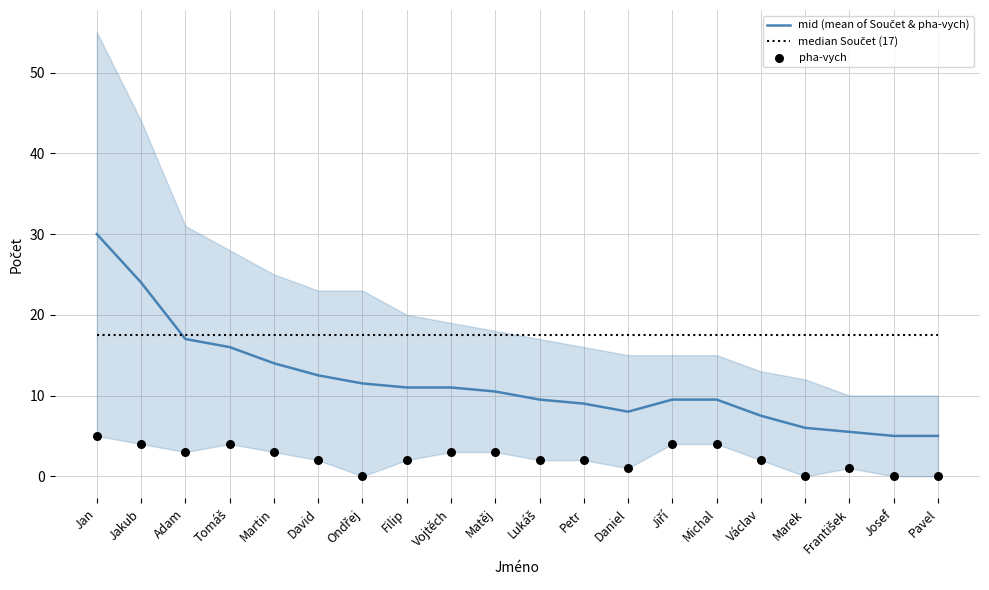

Which series reaches the maximum Y coordinate?

mid (mean of Součet & pha-vych)